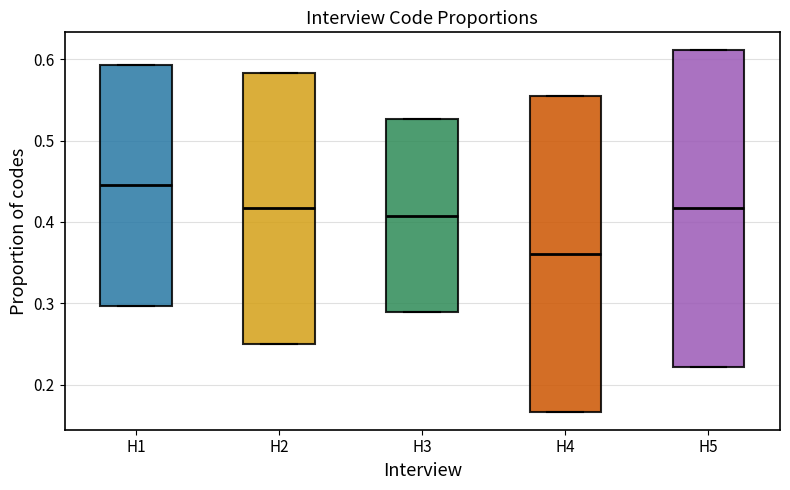

Where is the upper edge of the box for H4 on the y-axis? The values are not printed on the chart, so give them approximately, as read against the axis.

0.56